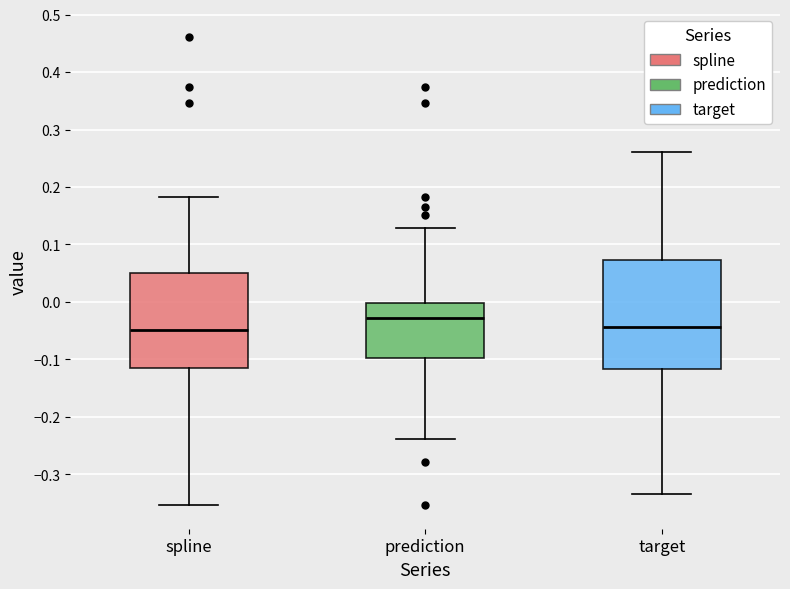

Where does the upper whisker of the box for prediction end on the y-axis? The values are not printed on the chart, so give them approximately, as read against the axis.

0.13